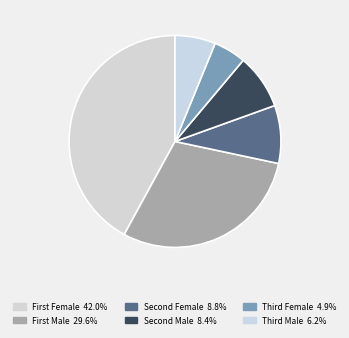

To the nearest percent, what is the average slice percentage?

17%